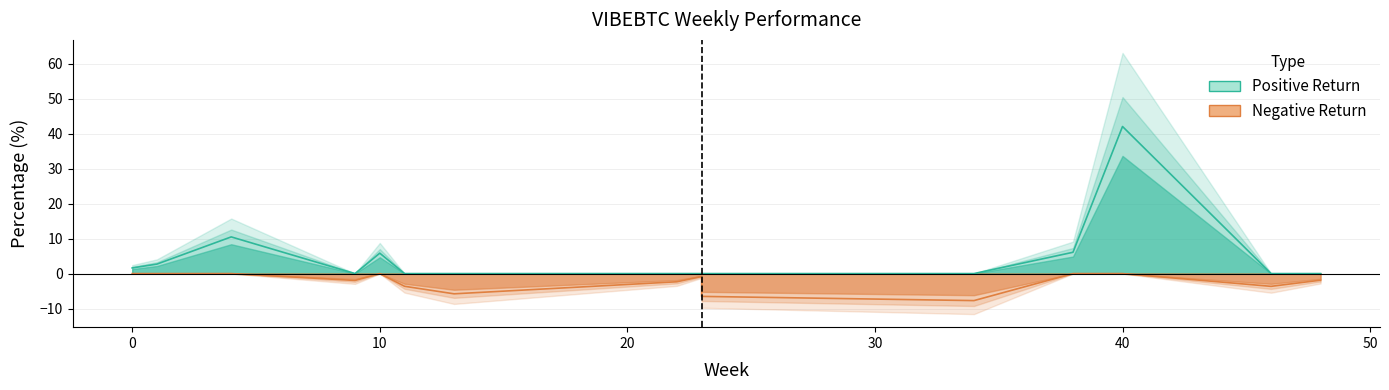

What is the average value?

2.1